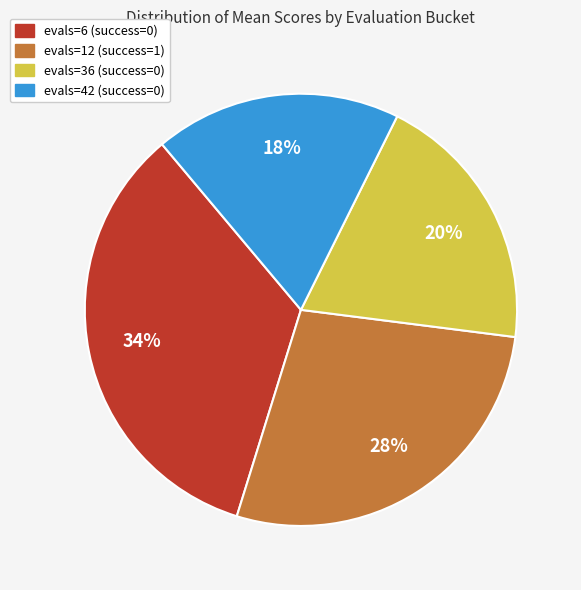

Between evals=36 (success=0) and evals=12 (success=1), which is larger?

evals=12 (success=1)